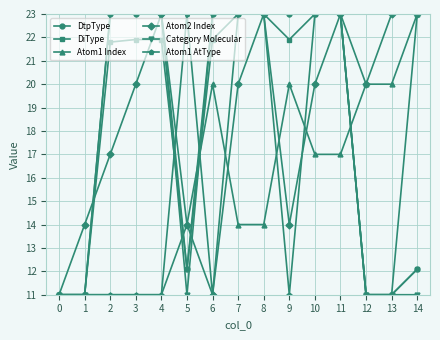

What is the difference between the second highest and second lowest values in the Atom2 Index series?

12.0